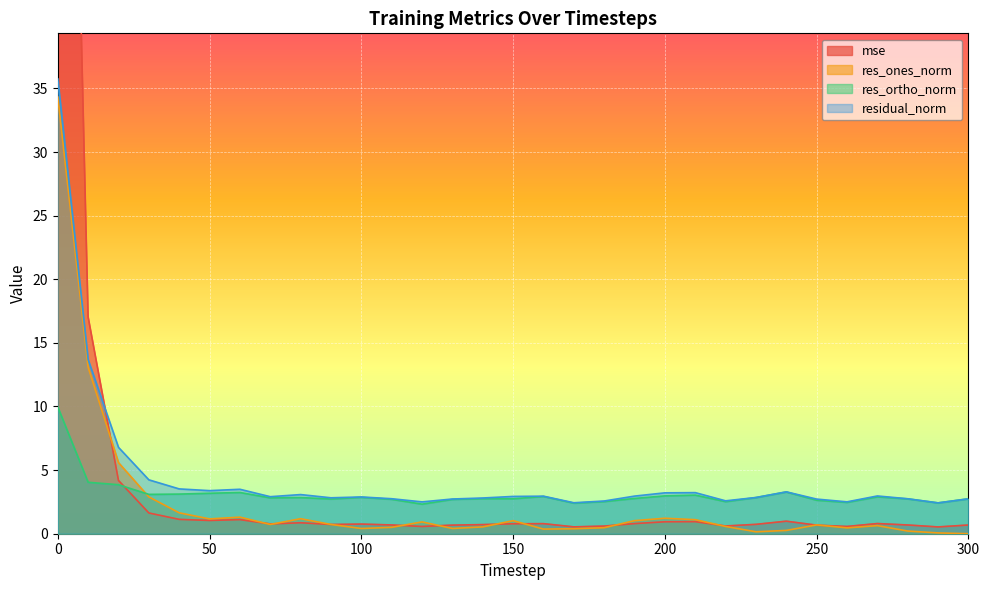

Where is the first local maximum for res_ones_norm?

60